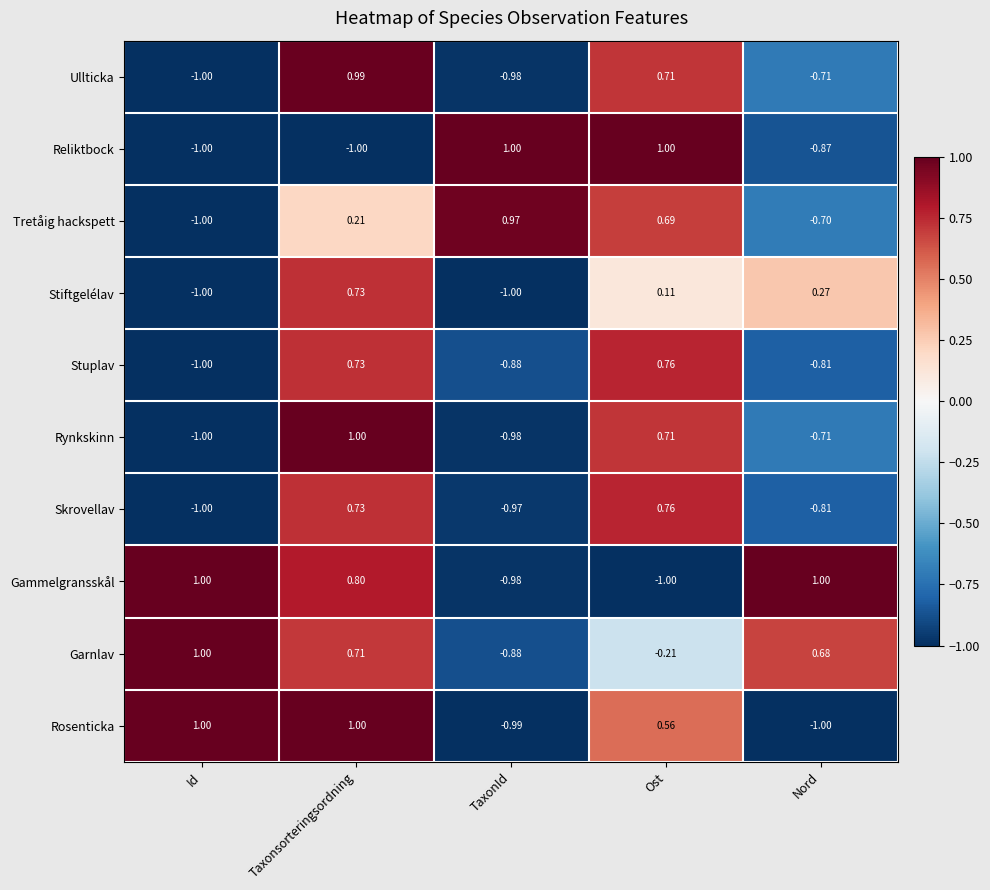

Which series has the largest total across all categories?

Garnlav